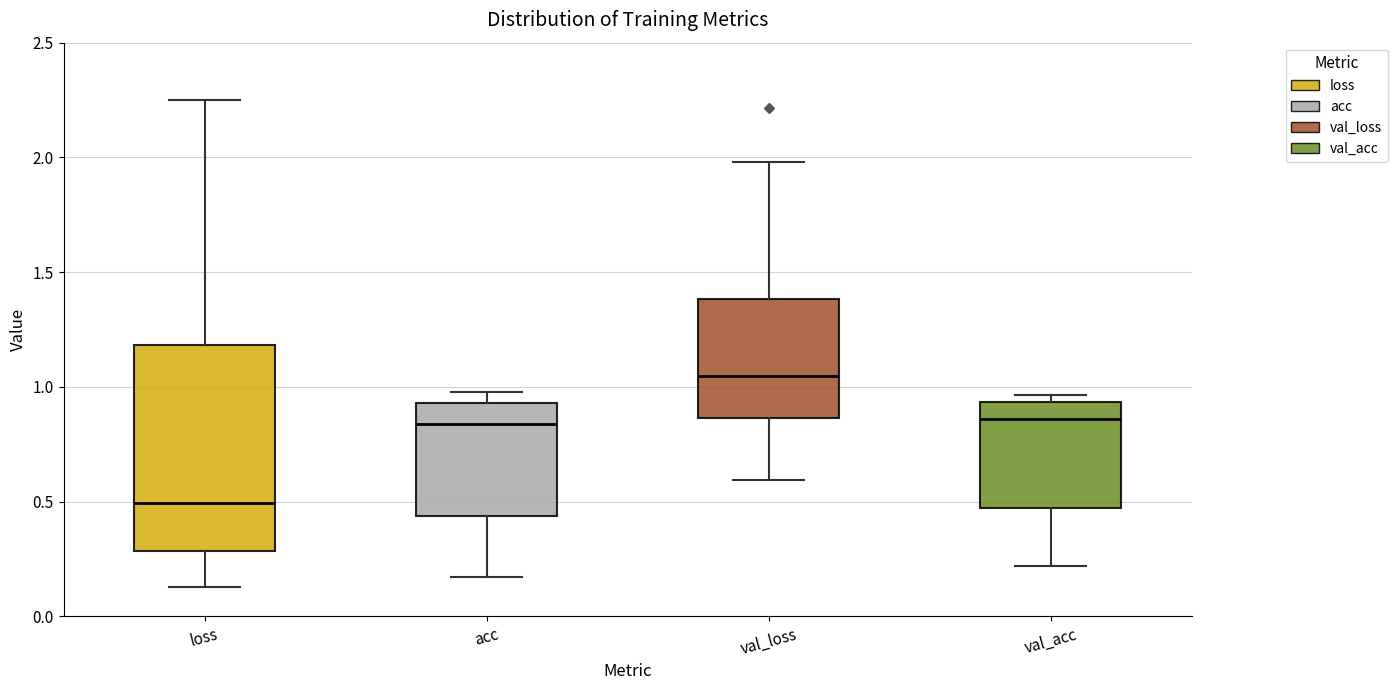

Reading left to right, read every box against the y-axis: the position of its median line, the range the box covers, and the ends of its whiskers. The values are not printed on the chart, so give them approximately, as read against the axis.

loss: median 0.50, box 0.30 to 1.20, whiskers 0.15 to 2.25
acc: median 0.85, box 0.45 to 0.95, whiskers 0.15 to 1.00
val_loss: median 1.05, box 0.85 to 1.40, whiskers 0.60 to 2.00
val_acc: median 0.85, box 0.45 to 0.95, whiskers 0.20 to 0.95 (just above the box's upper edge)